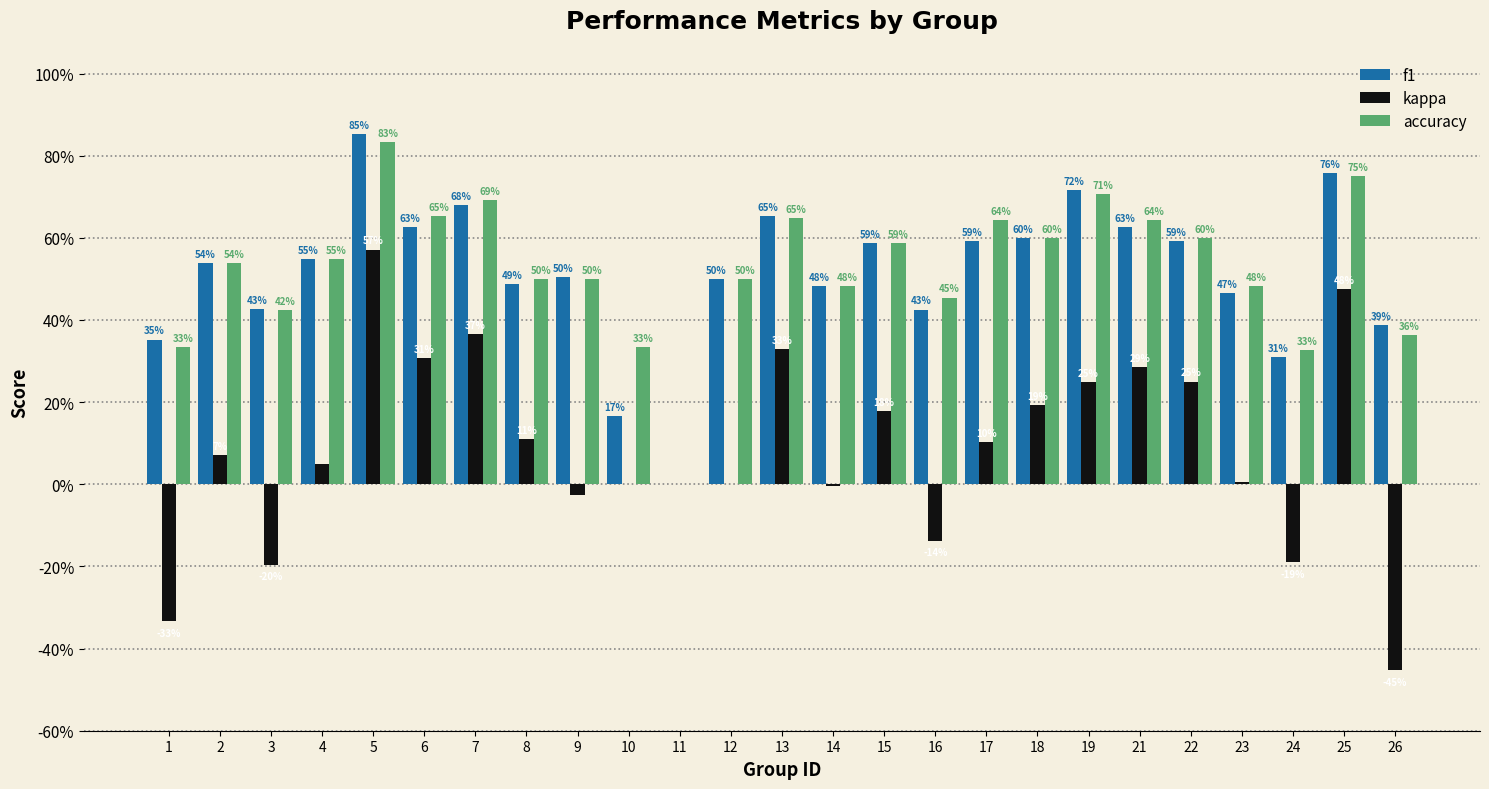

What are all the series names shown in the legend?

f1, kappa, accuracy